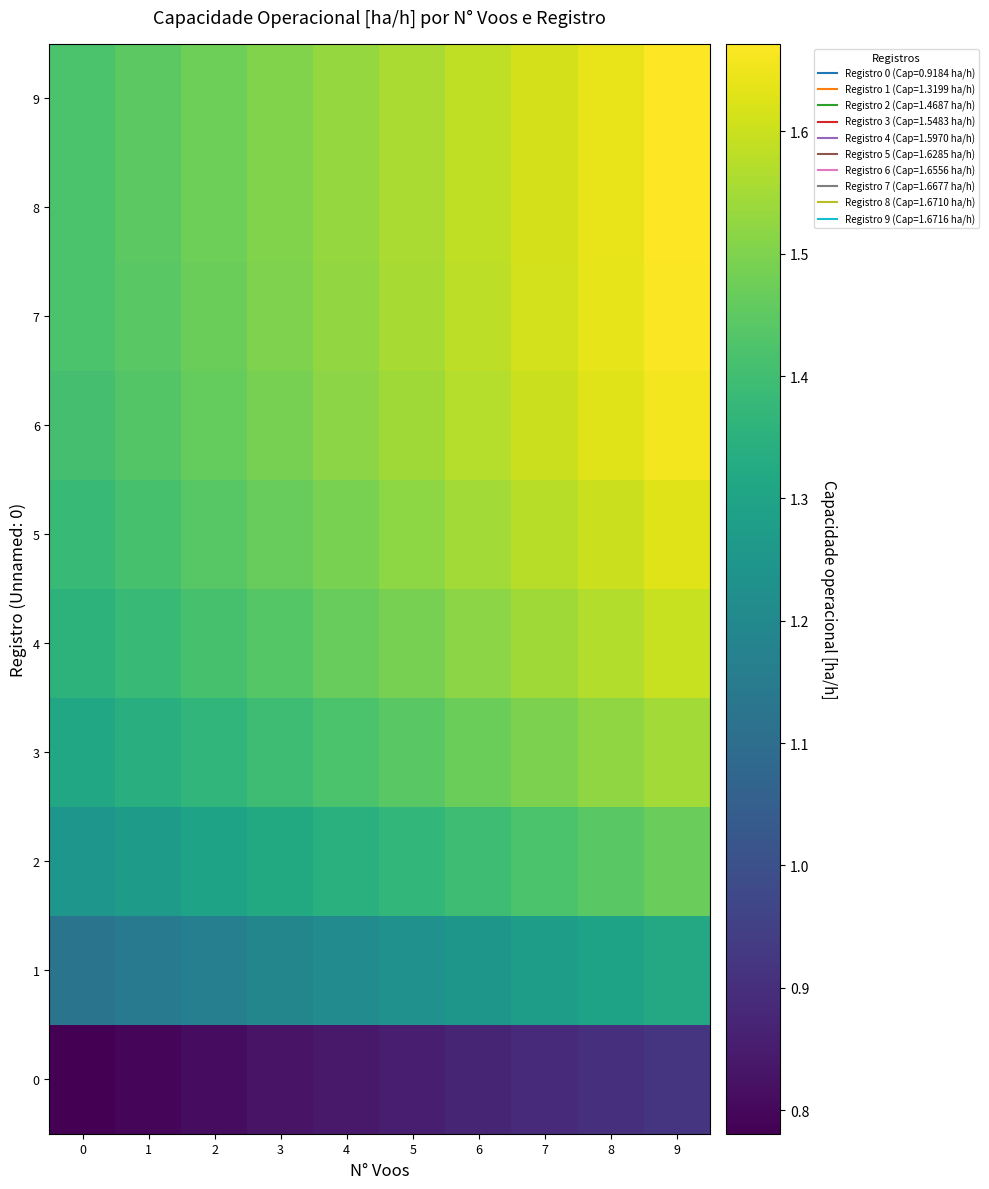

Reading left to right, extract all data points from this chart.

0: 0=0.8	1=0.8	2=0.8	3=0.8	4=0.8	5=0.9	6=0.9	7=0.9	8=0.9	9=0.9
1: 0=1.1	1=1.1	2=1.2	3=1.2	4=1.2	5=1.2	6=1.3	7=1.3	8=1.3	9=1.3
2: 0=1.2	1=1.3	2=1.3	3=1.3	4=1.3	5=1.4	6=1.4	7=1.4	8=1.4	9=1.5
3: 0=1.3	1=1.3	2=1.4	3=1.4	4=1.4	5=1.4	6=1.5	7=1.5	8=1.5	9=1.5
4: 0=1.4	1=1.4	2=1.4	3=1.4	4=1.5	5=1.5	6=1.5	7=1.5	8=1.6	9=1.6
5: 0=1.4	1=1.4	2=1.4	3=1.5	4=1.5	5=1.5	6=1.5	7=1.6	8=1.6	9=1.6
6: 0=1.4	1=1.4	2=1.5	3=1.5	4=1.5	5=1.5	6=1.6	7=1.6	8=1.6	9=1.7
7: 0=1.4	1=1.4	2=1.5	3=1.5	4=1.5	5=1.6	6=1.6	7=1.6	8=1.6	9=1.7
8: 0=1.4	1=1.4	2=1.5	3=1.5	4=1.5	5=1.6	6=1.6	7=1.6	8=1.6	9=1.7
9: 0=1.4	1=1.4	2=1.5	3=1.5	4=1.5	5=1.6	6=1.6	7=1.6	8=1.6	9=1.7